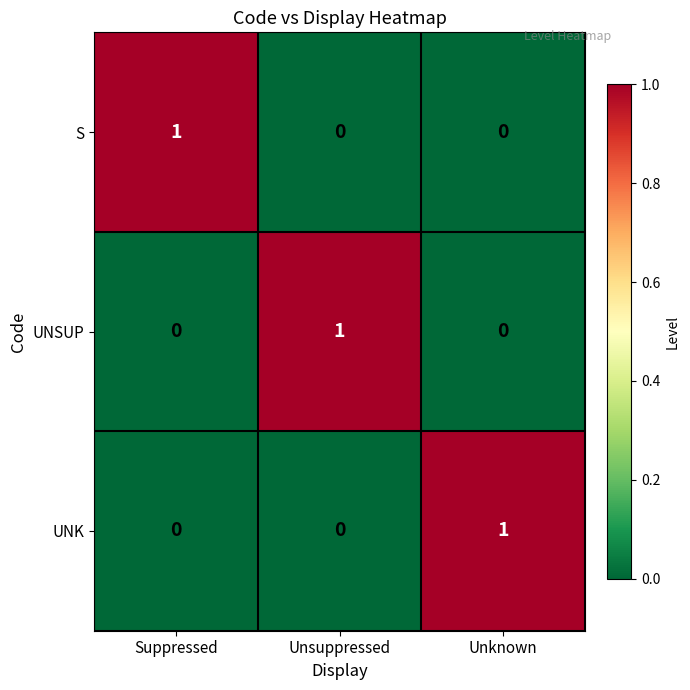

At which label does UNSUP reach its peak?

Unsuppressed